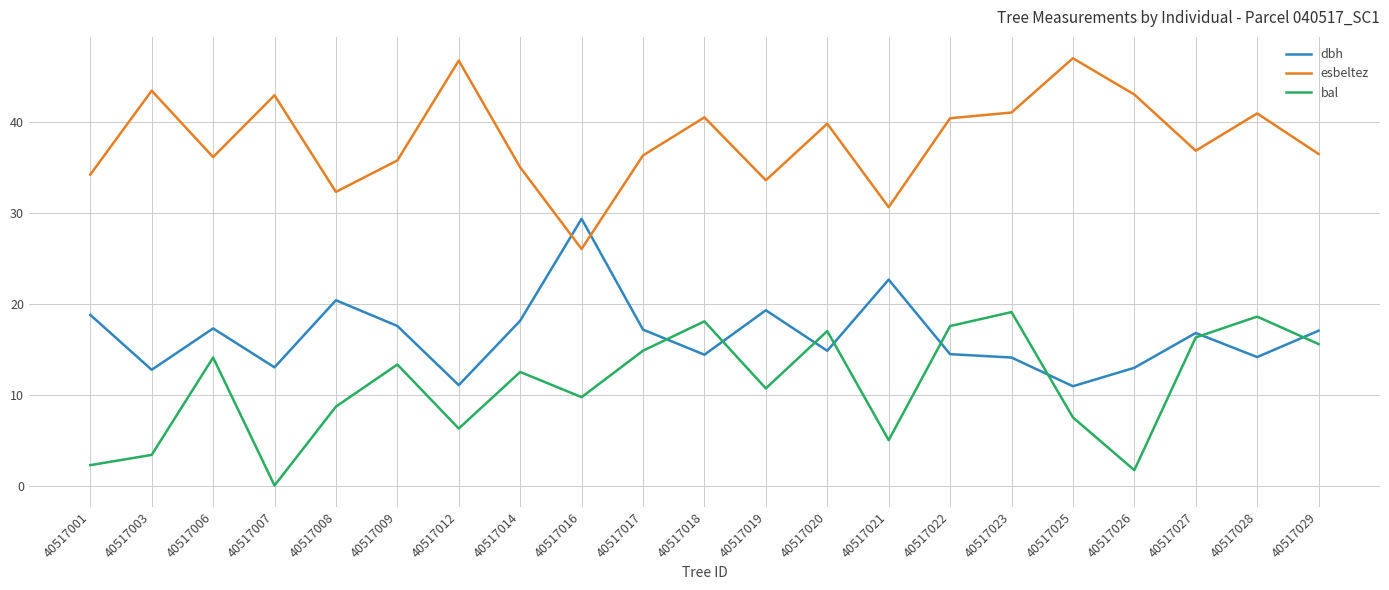

Is the value of bal at 40517008 greater than the value of esbeltez at 40517012?

No